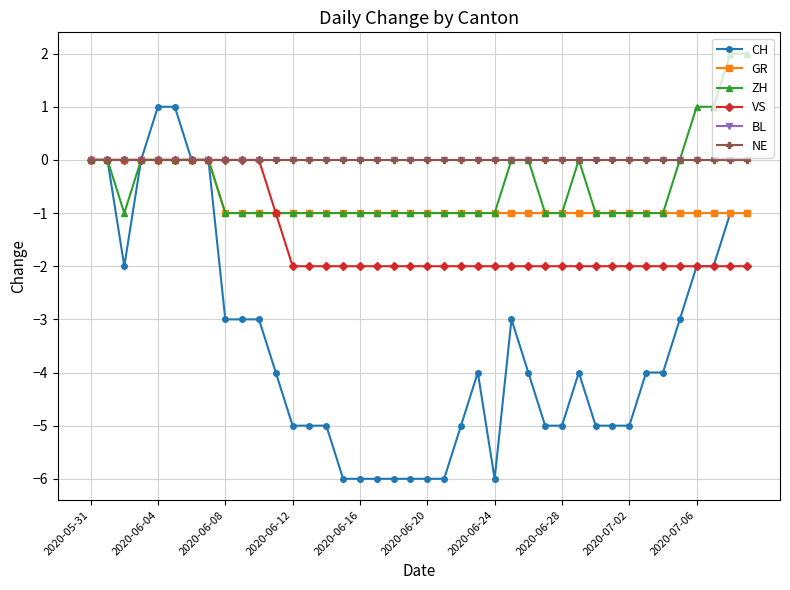

Which category has the lowest value across all series?

15